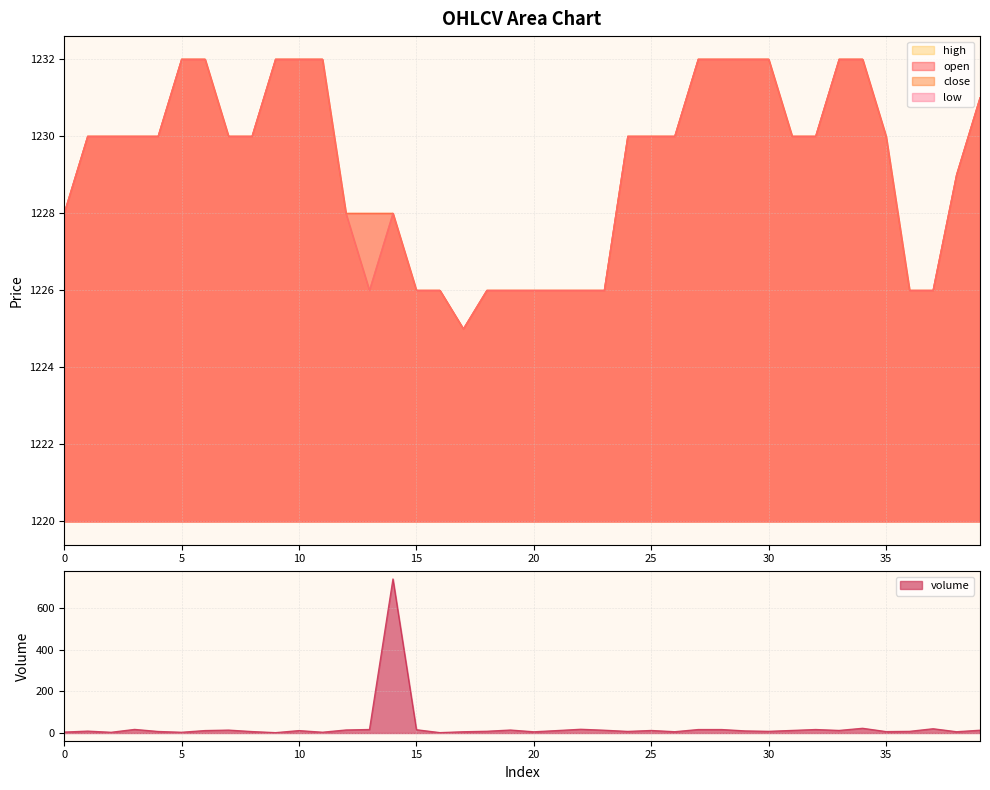

Reading left to right, list all the values displayed in this chart.

volume: 0=4.7	1=9.4	2=3.7	3=17.5	4=7.6	5=3.8	6=12.0	7=14.2	8=7.2	9=2.0	10=11.8	11=4.0	12=14.8	13=17.1	14=741.0	15=16.0	16=2.1	17=6.3	18=8.6	19=14.5	20=6.1	21=12.0	22=18.2	23=13.6	24=7.9	25=12.4	26=6.5	27=16.9	28=16.9	29=10.3	30=8.3	31=12.6	32=17.0	33=12.6	34=22.9	35=7.0	36=8.2	37=20.7	38=6.4	39=13.6
open: 0=1228.0	1=1230.0	2=1230.0	3=1230.0	4=1230.0	5=1232.0	6=1232.0	7=1230.0	8=1230.0	9=1232.0	10=1232.0	11=1232.0	12=1228.0	13=1228.0	14=1228.0	15=1226.0	16=1226.0	17=1225.0	18=1226.0	19=1226.0	20=1226.0	21=1226.0	22=1226.0	23=1226.0	24=1230.0	25=1230.0	26=1230.0	27=1232.0	28=1232.0	29=1232.0	30=1232.0	31=1230.0	32=1230.0	33=1232.0	34=1232.0	35=1230.0	36=1226.0	37=1226.0	38=1229.0	39=1231.0
close: 0=1228.0	1=1230.0	2=1230.0	3=1230.0	4=1230.0	5=1232.0	6=1232.0	7=1230.0	8=1230.0	9=1232.0	10=1232.0	11=1232.0	12=1228.0	13=1226.0	14=1228.0	15=1226.0	16=1226.0	17=1225.0	18=1226.0	19=1226.0	20=1226.0	21=1226.0	22=1226.0	23=1226.0	24=1230.0	25=1230.0	26=1230.0	27=1232.0	28=1232.0	29=1232.0	30=1232.0	31=1230.0	32=1230.0	33=1232.0	34=1232.0	35=1230.0	36=1226.0	37=1226.0	38=1229.0	39=1231.0
high: 0=1228.0	1=1230.0	2=1230.0	3=1230.0	4=1230.0	5=1232.0	6=1232.0	7=1230.0	8=1230.0	9=1232.0	10=1232.0	11=1232.0	12=1228.0	13=1228.0	14=1228.0	15=1226.0	16=1226.0	17=1225.0	18=1226.0	19=1226.0	20=1226.0	21=1226.0	22=1226.0	23=1226.0	24=1230.0	25=1230.0	26=1230.0	27=1232.0	28=1232.0	29=1232.0	30=1232.0	31=1230.0	32=1230.0	33=1232.0	34=1232.0	35=1230.0	36=1226.0	37=1226.0	38=1229.0	39=1231.0
low: 0=1228.0	1=1230.0	2=1230.0	3=1230.0	4=1230.0	5=1232.0	6=1232.0	7=1230.0	8=1230.0	9=1232.0	10=1232.0	11=1232.0	12=1228.0	13=1226.0	14=1228.0	15=1226.0	16=1226.0	17=1225.0	18=1226.0	19=1226.0	20=1226.0	21=1226.0	22=1226.0	23=1226.0	24=1230.0	25=1230.0	26=1230.0	27=1232.0	28=1232.0	29=1232.0	30=1232.0	31=1230.0	32=1230.0	33=1232.0	34=1232.0	35=1230.0	36=1226.0	37=1226.0	38=1229.0	39=1231.0